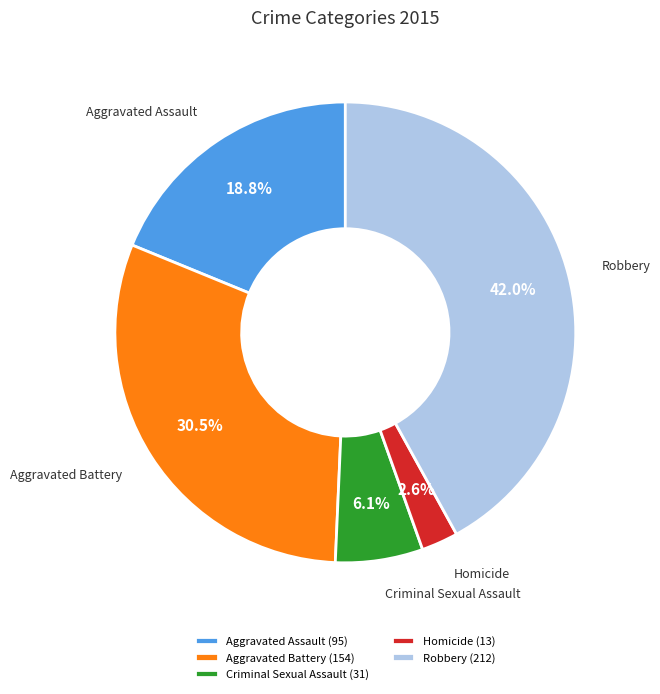

To the nearest percent, what is the difference between the Homicide and Aggravated Battery slice percentages?

28%